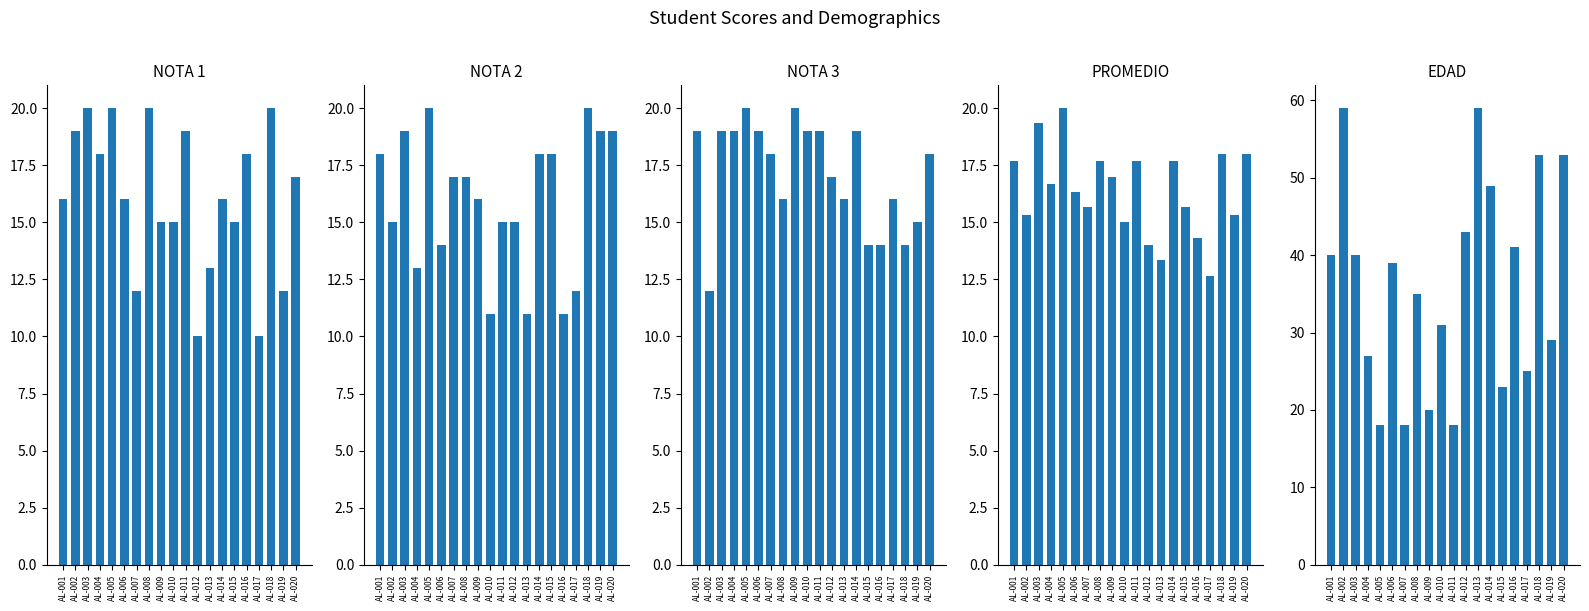

Which series has the largest range (max minus min)?

EDAD